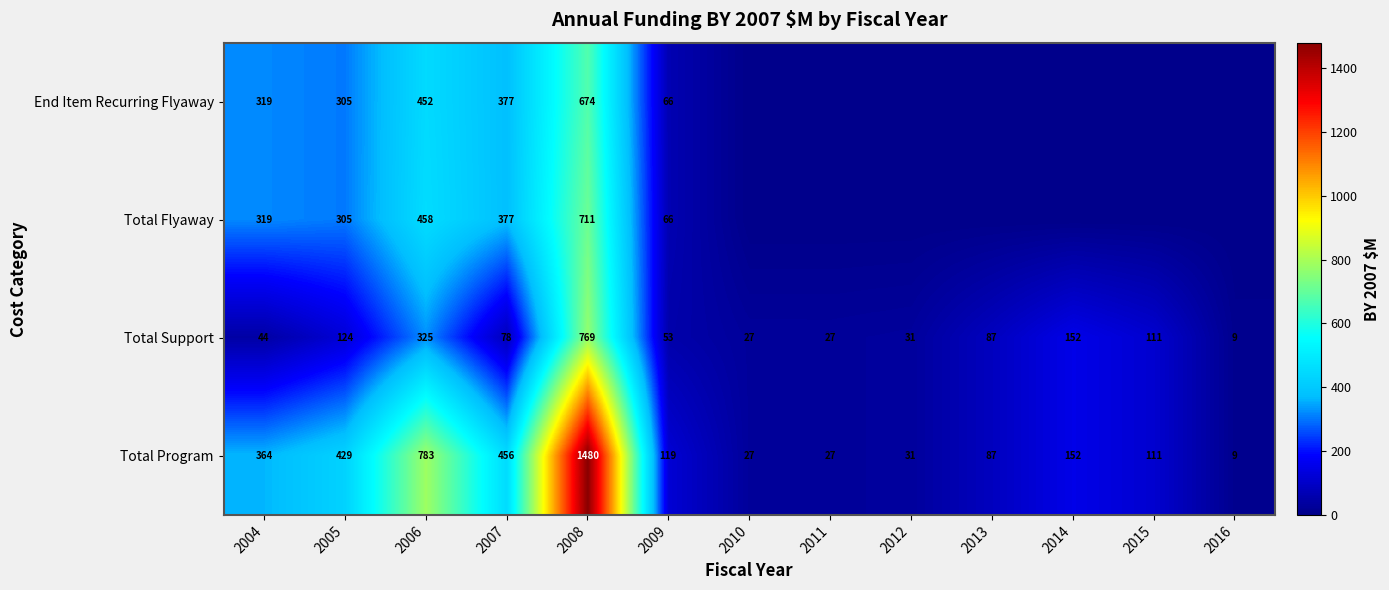

What is the total value across all series at 2007?

1288.3